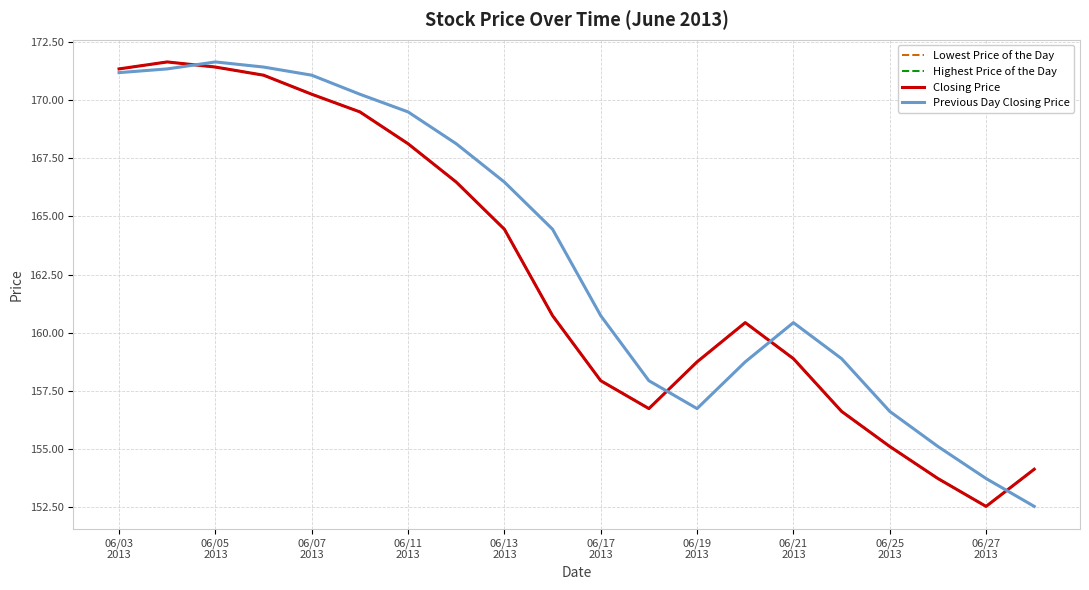

Where does the Previous Day Closing Price series first go above 164?

06/03
2013